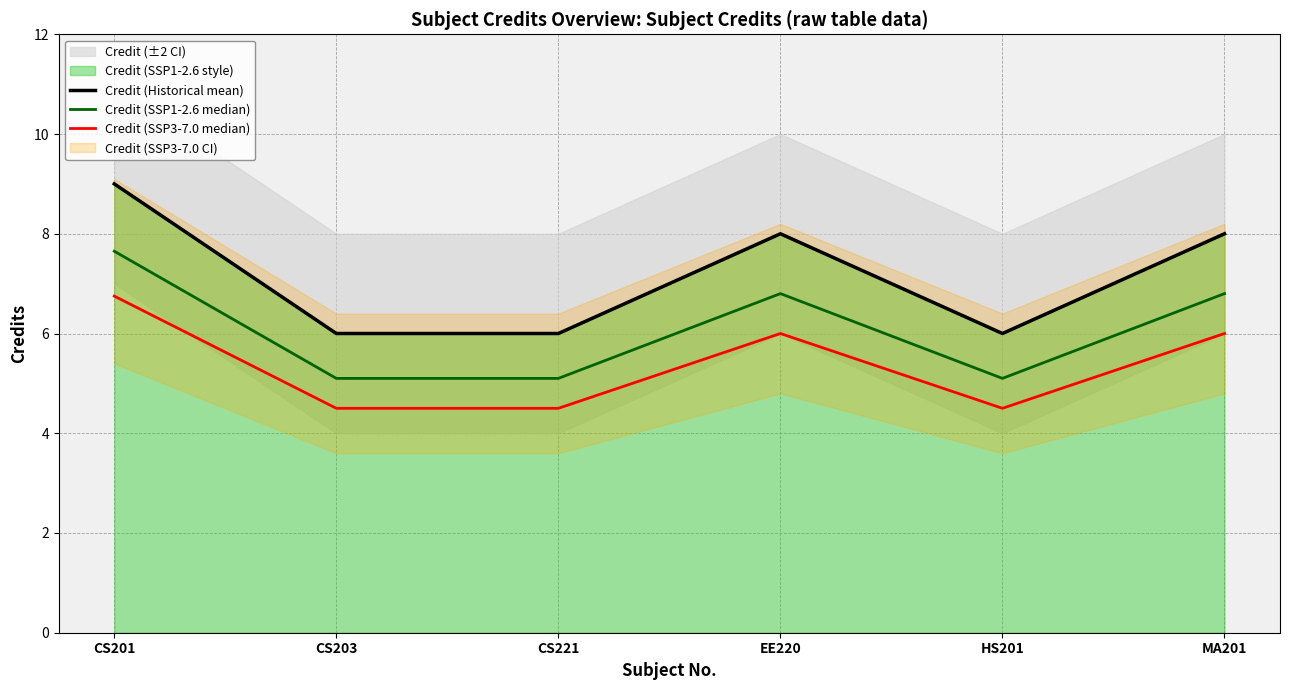

What is the total value across all series at CS221?

15.6